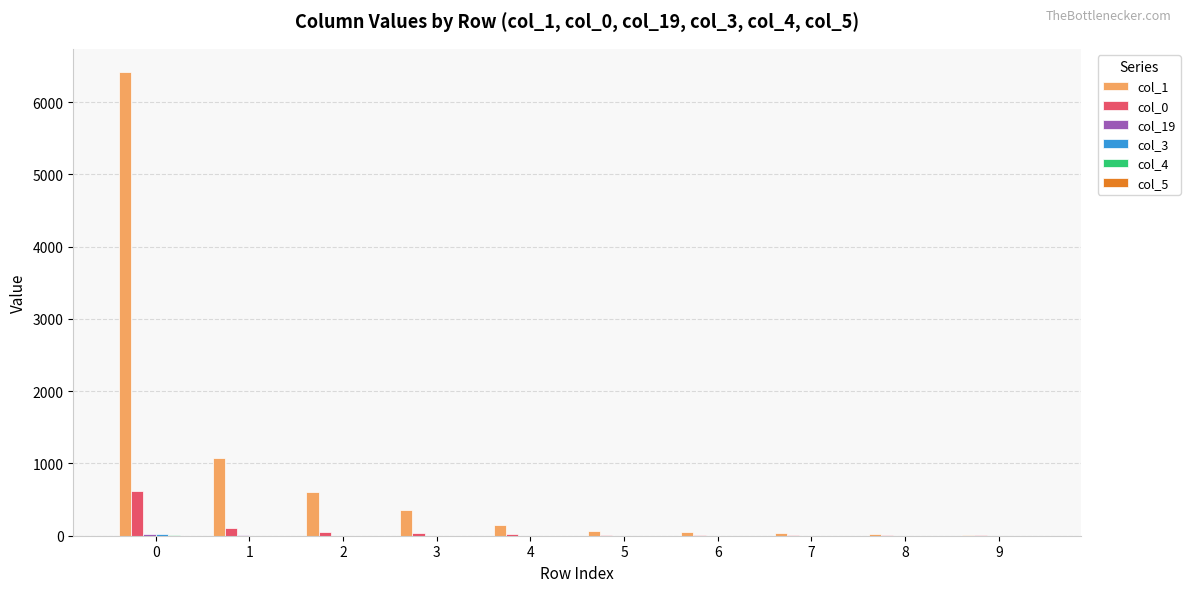

Which series has the largest total across all categories?

col_1